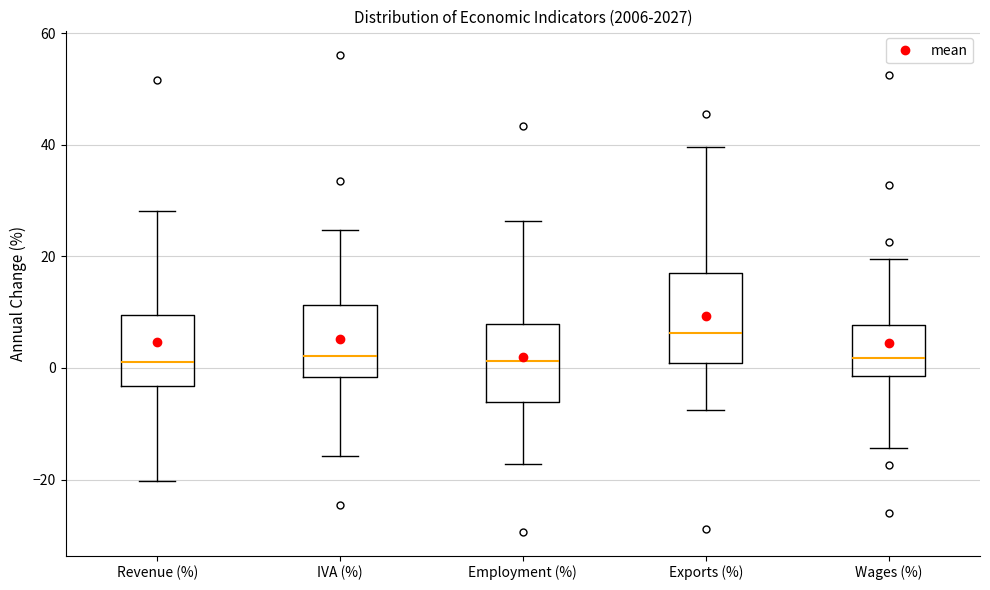

Reading left to right, transcribe this box plot: for each box, give where its median line is, the range the box spans, and where its two whiskers end, as read against the y-axis. The values are not printed on the chart, so give them approximately, as read against the axis.

Revenue (%): median 2, box -4 to 10, whiskers -20 to 28
IVA (%): median 2, box -2 to 12, whiskers -16 to 24
Employment (%): median 2, box -6 to 8, whiskers -18 to 26
Exports (%): median 6, box 0 to 18, whiskers -8 to 40
Wages (%): median 2, box -2 to 8, whiskers -14 to 20